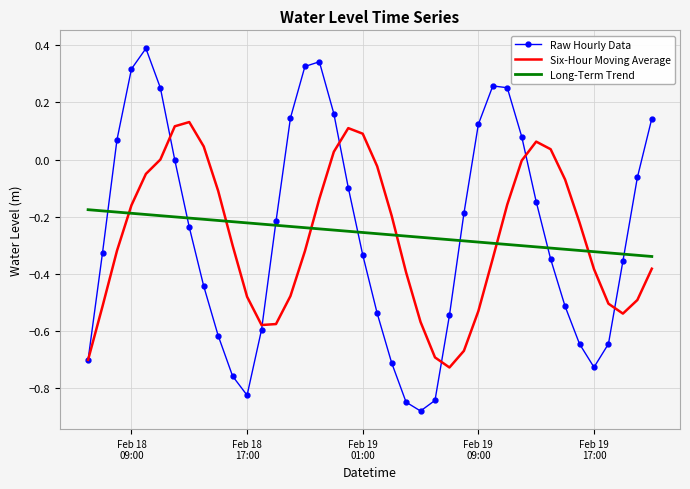

Which series has the widest spread of values?

Raw Hourly Data